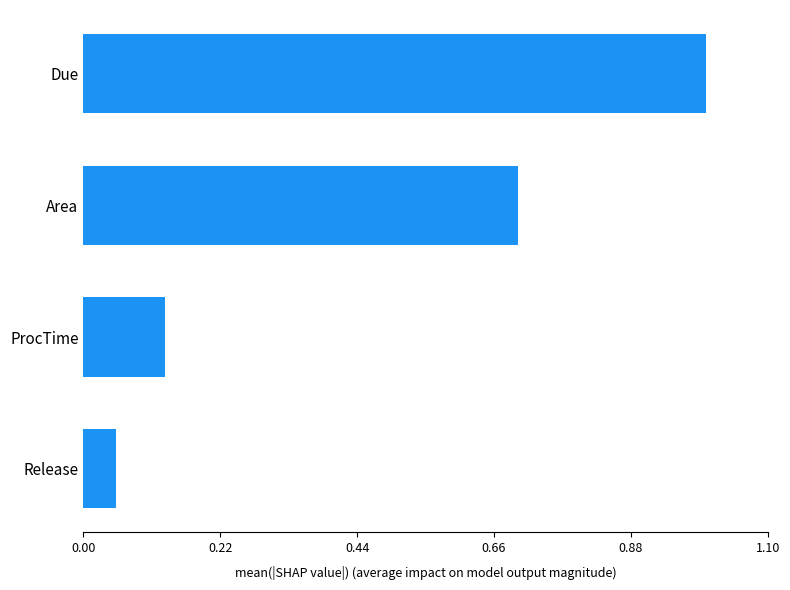

What is the difference between the second highest and minimum values?

0.6